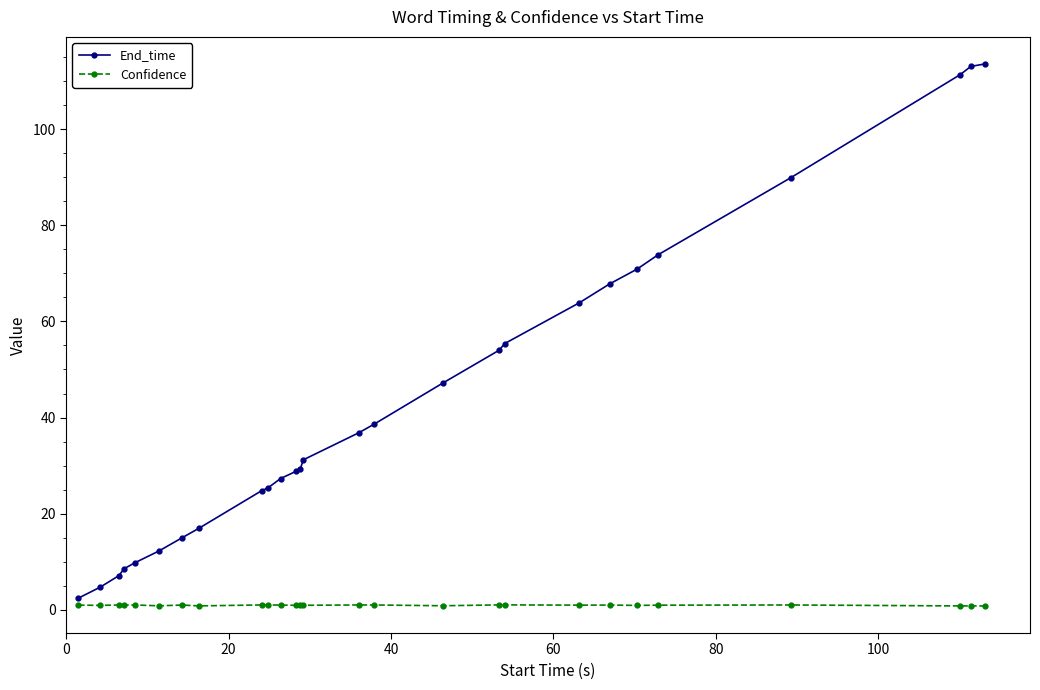

List the series in order of their peak value, lowest first.

Confidence, End_time